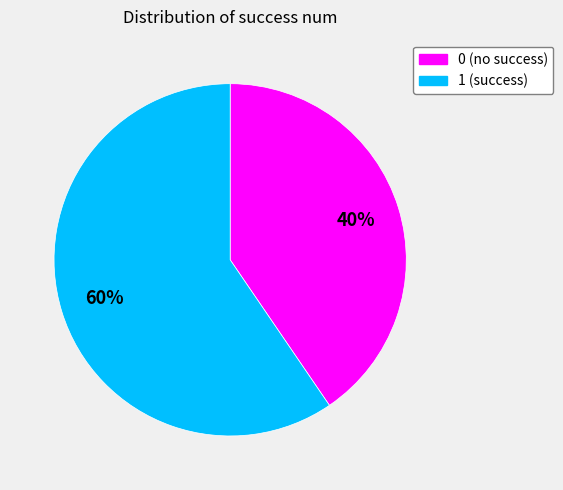

True or false: 0 accounts for 28% of the total.

False